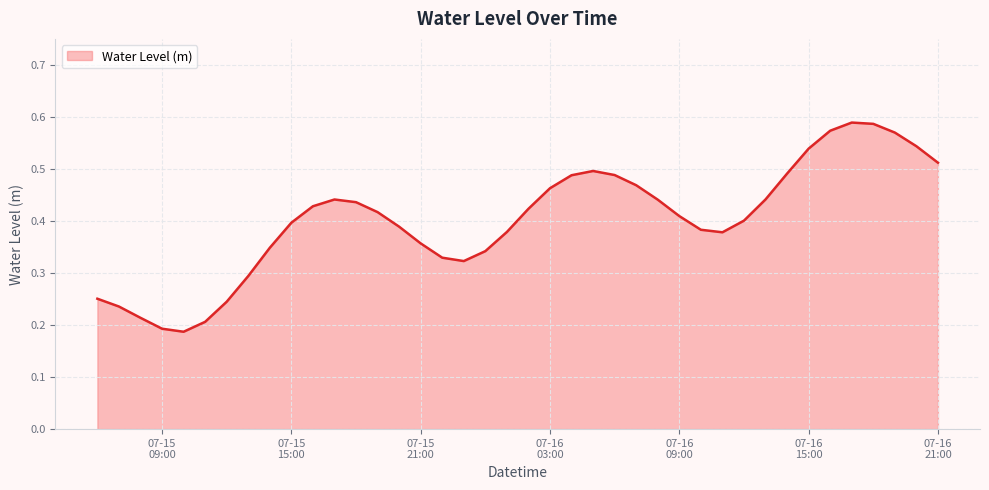

How many distinct data groups are displayed?

1